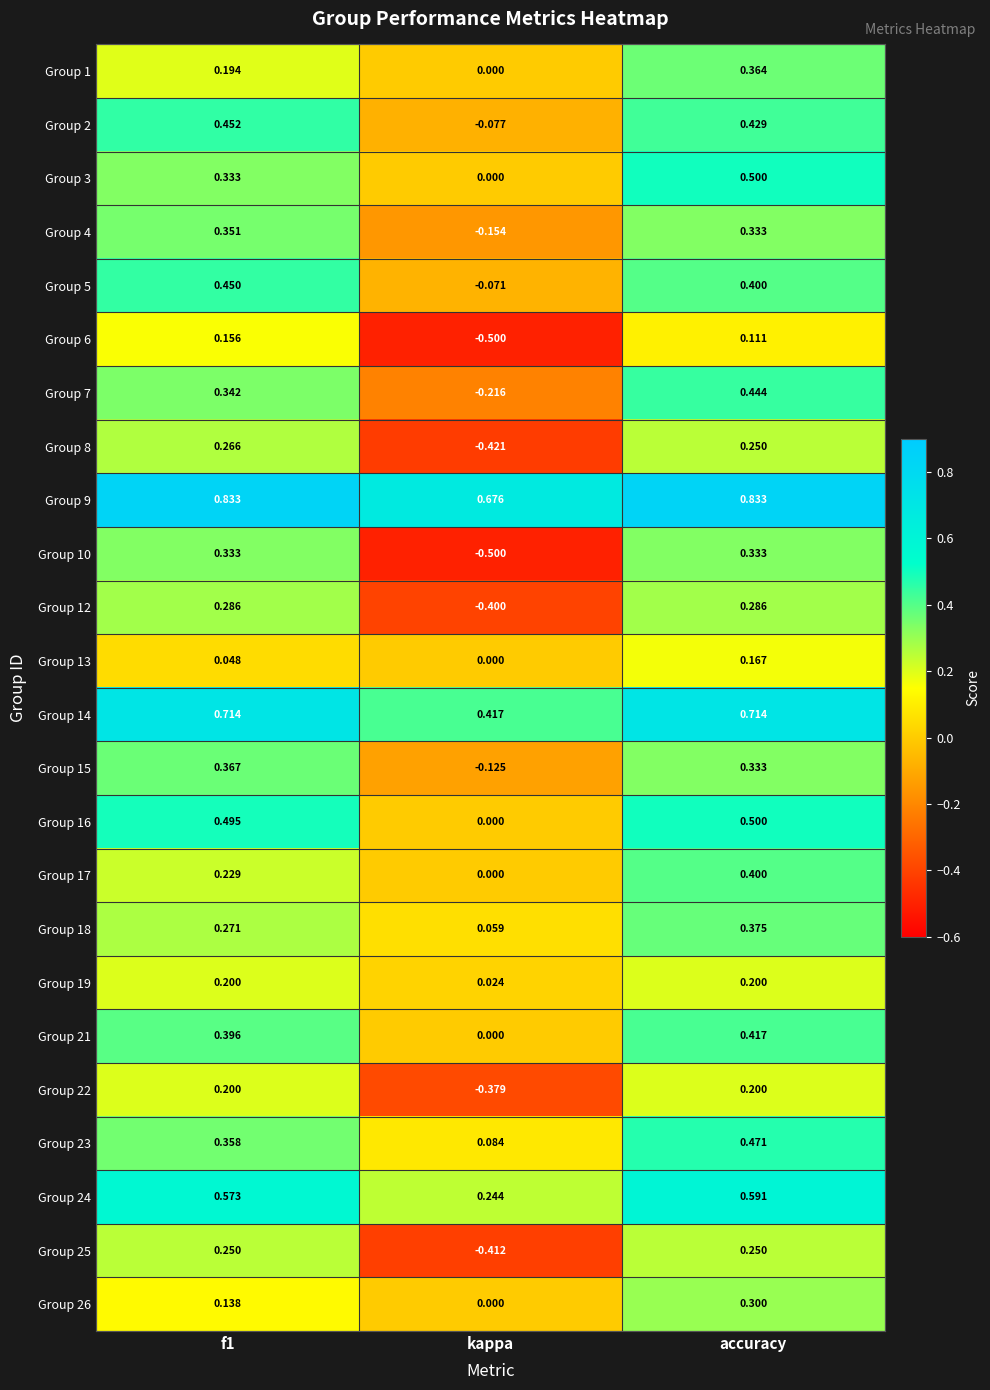

Is the value of Group 12 at accuracy greater than the value of Group 17 at accuracy?

No